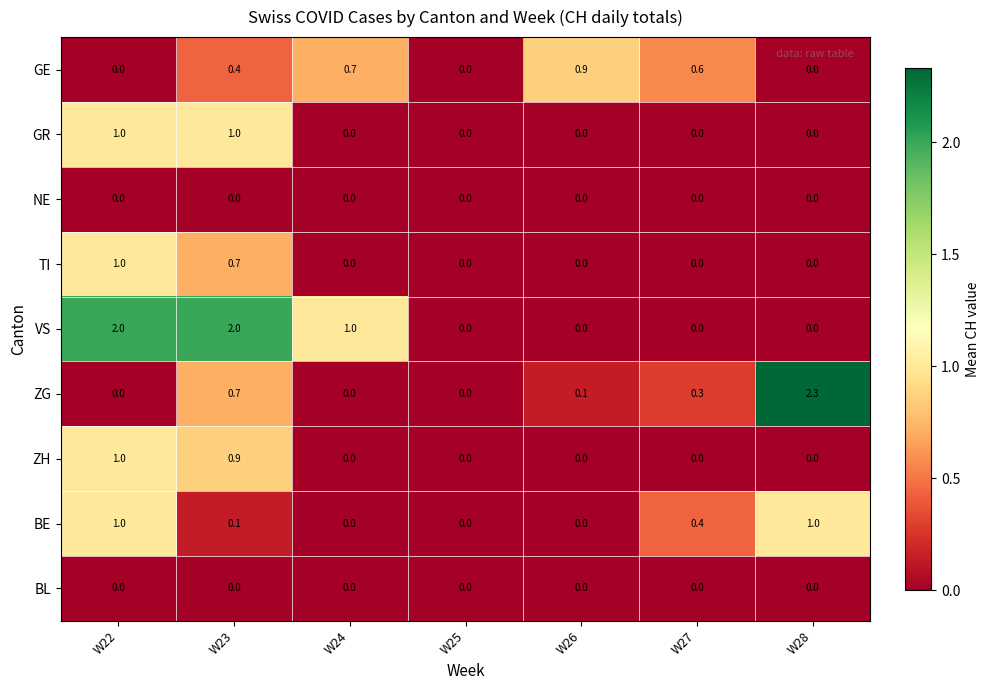

Which series has the widest spread of values?

ZG